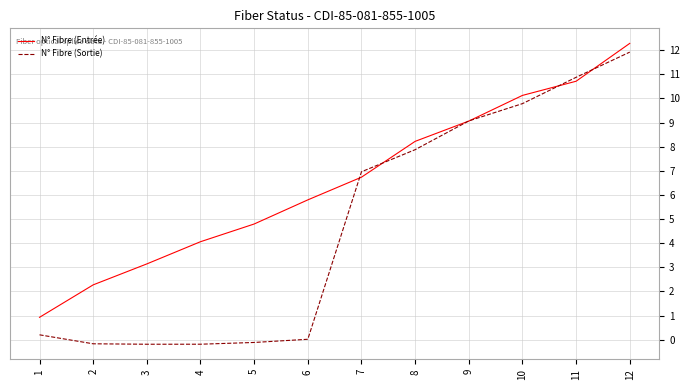

True or false: N° Fibre (Entrée) and N° Fibre (Sortie) cross at least once.

True